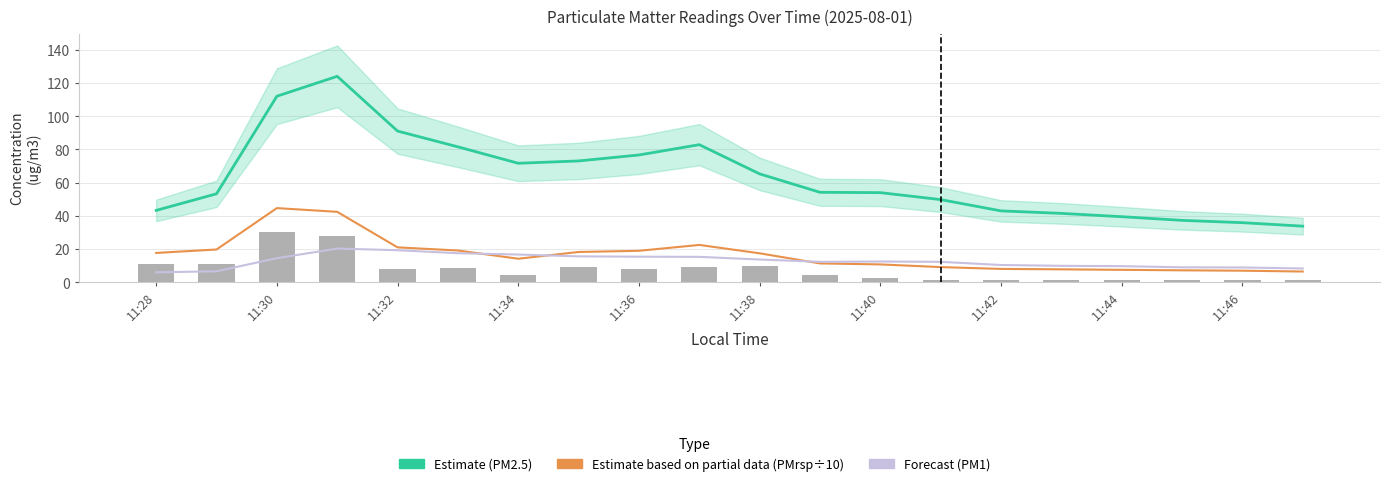

Which series has the widest spread of values?

PM2.5 Estimate